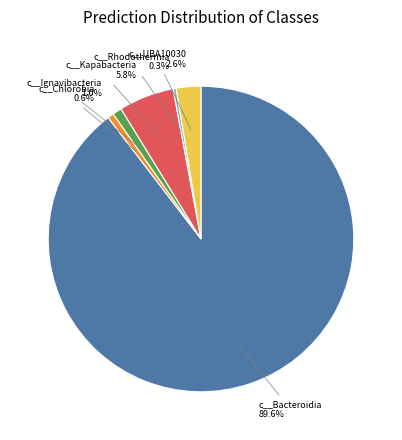

Does any single category account for the majority?

Yes